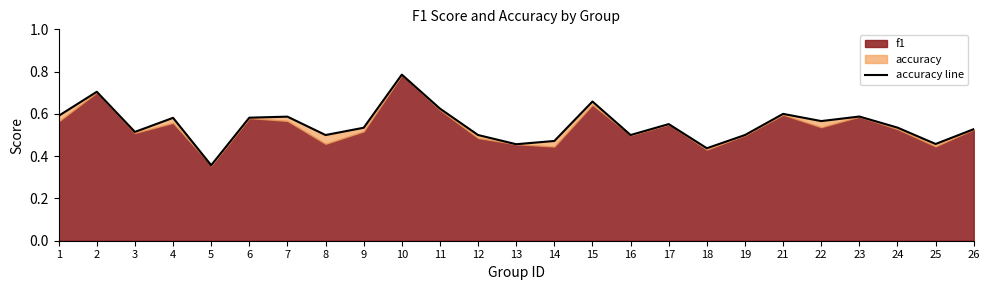

At which category does the chart reach its minimum across all series?

5